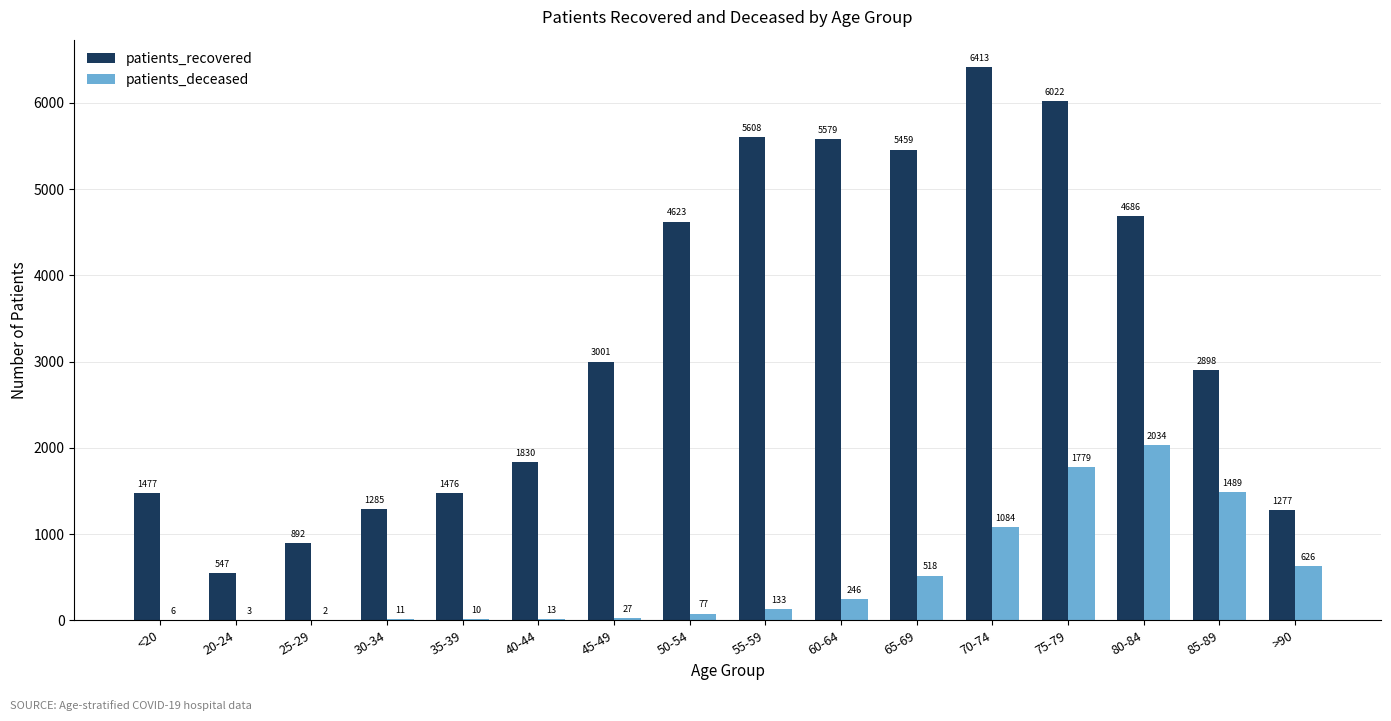

Is the value of patients_deceased at 20-24 greater than the value of patients_recovered at 80-84?

No